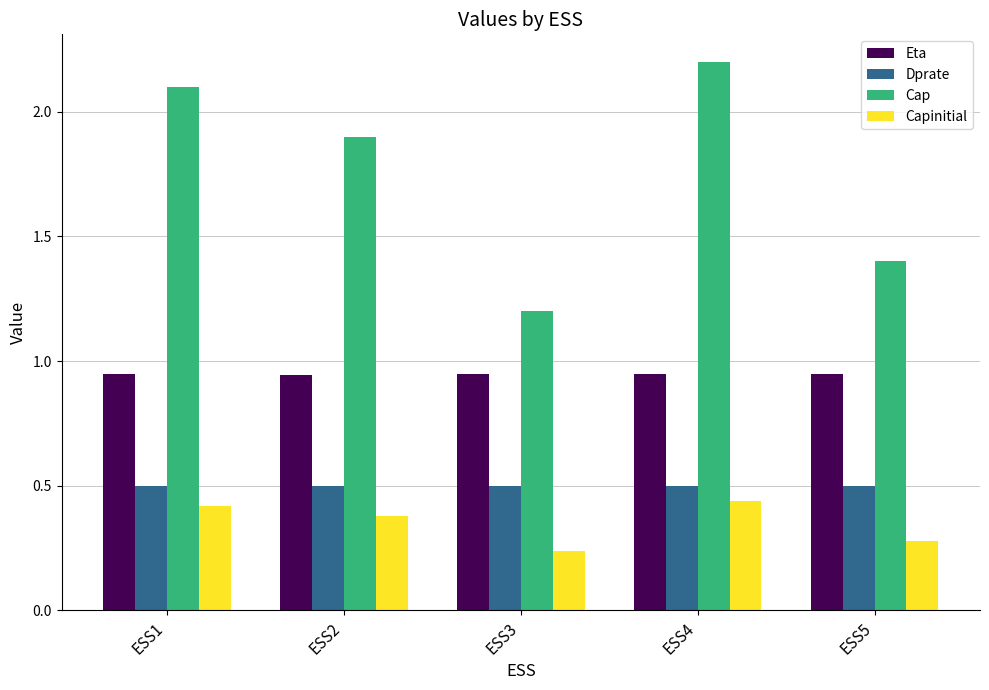

Count the number of categories in the chart.

5